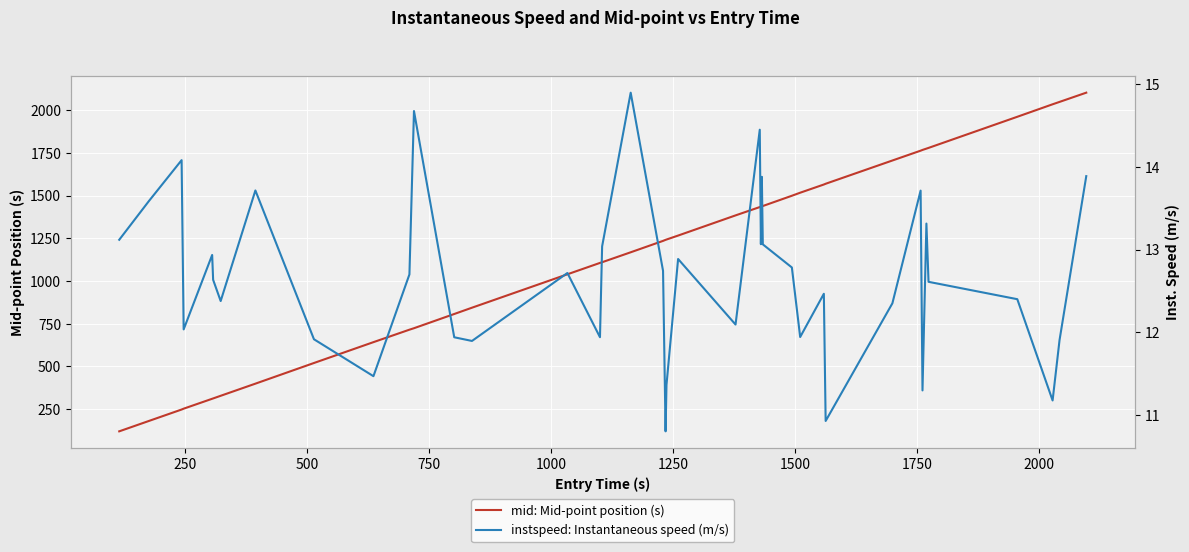

List the series in order of their overall mean, lowest first.

instspeed: Instantaneous speed (m/s), mid: Mid-point position (s)